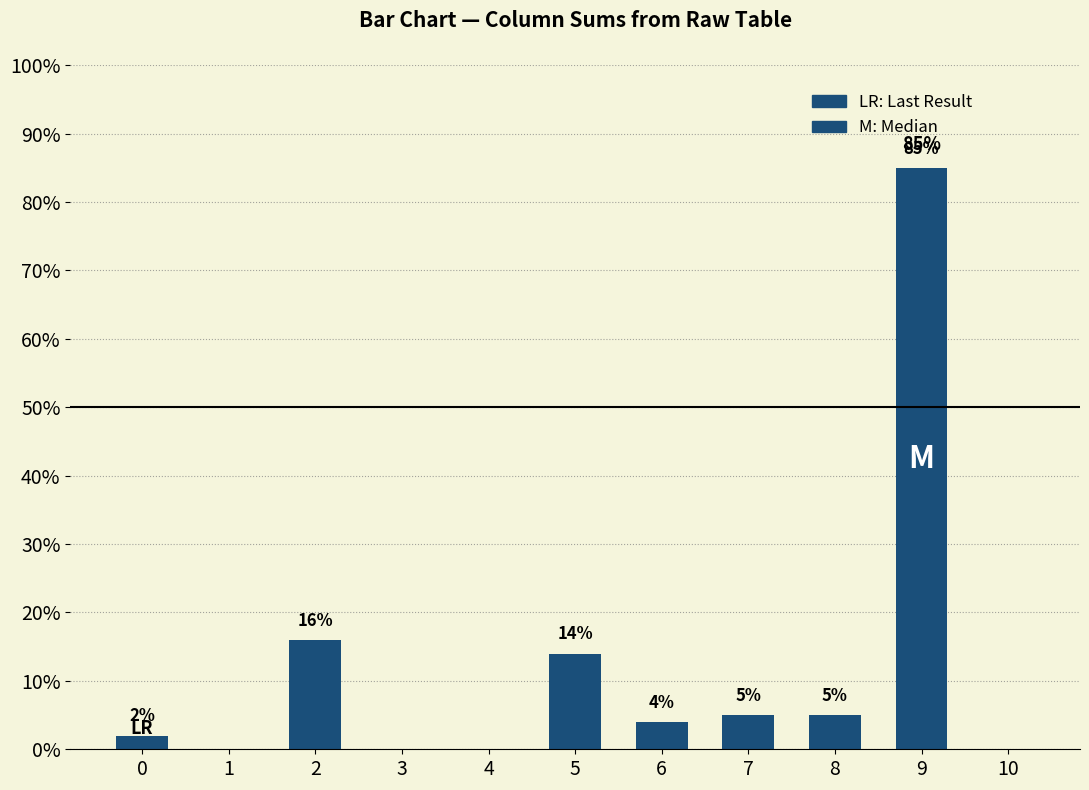

What is the sum of all values?

131